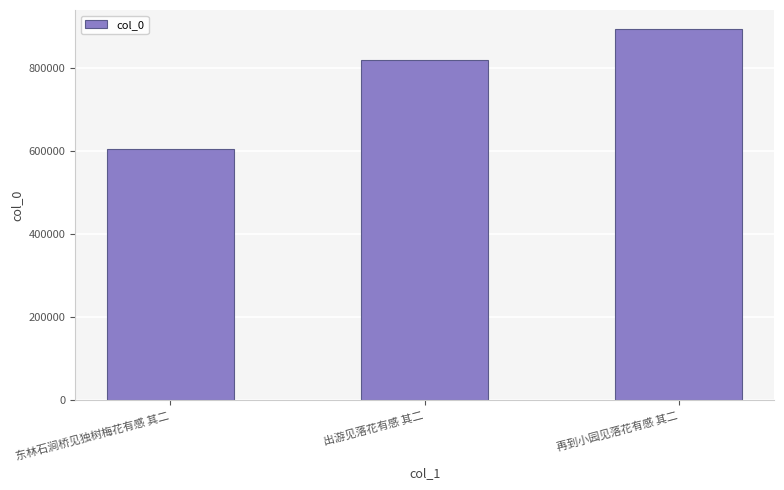

What value does the data have at 东林石涧桥见独树梅花有感 其二, to the nearest 100?

605300